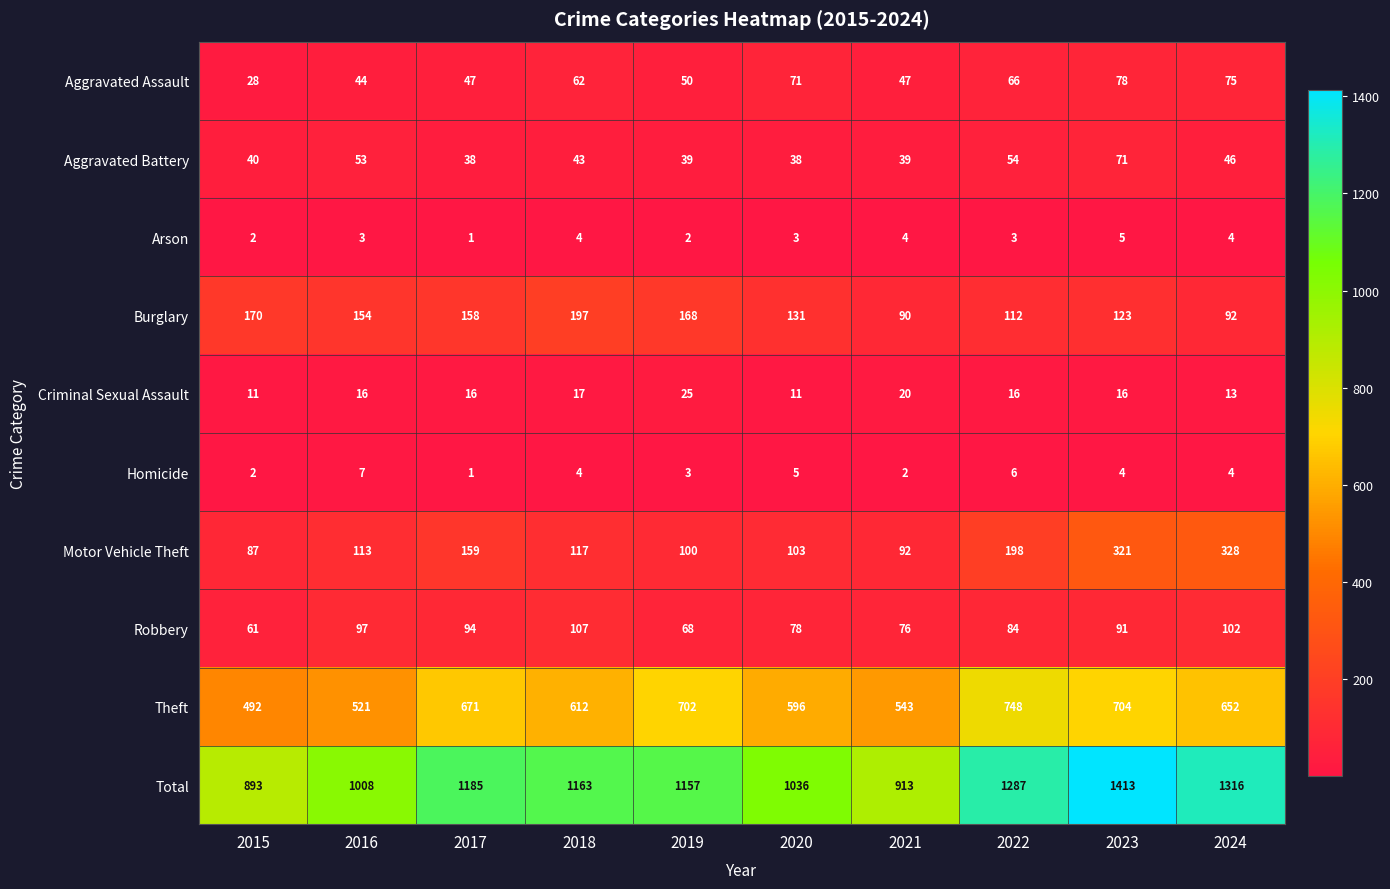

Read the Homicide value at 2024.

4